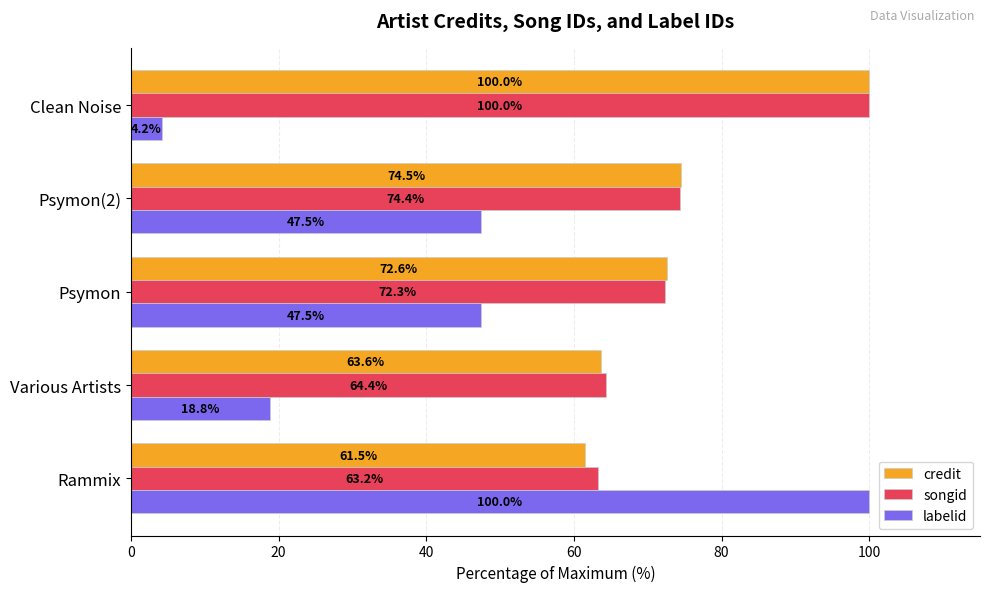

What is the total value across all series at Psymon(2)?

196.4